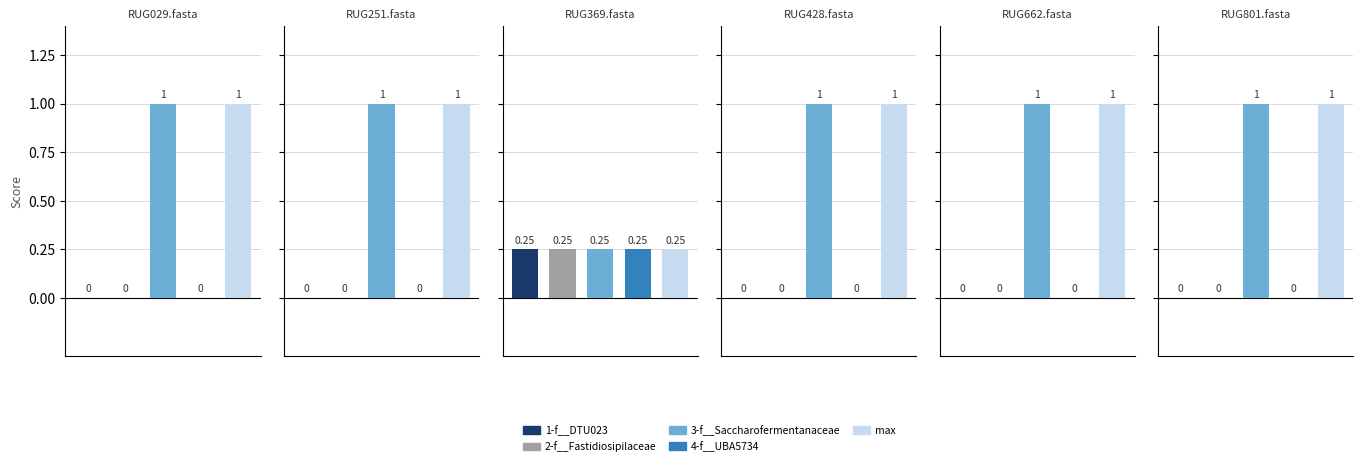

How many data points in 1-f__DTU023 are above 0?

1